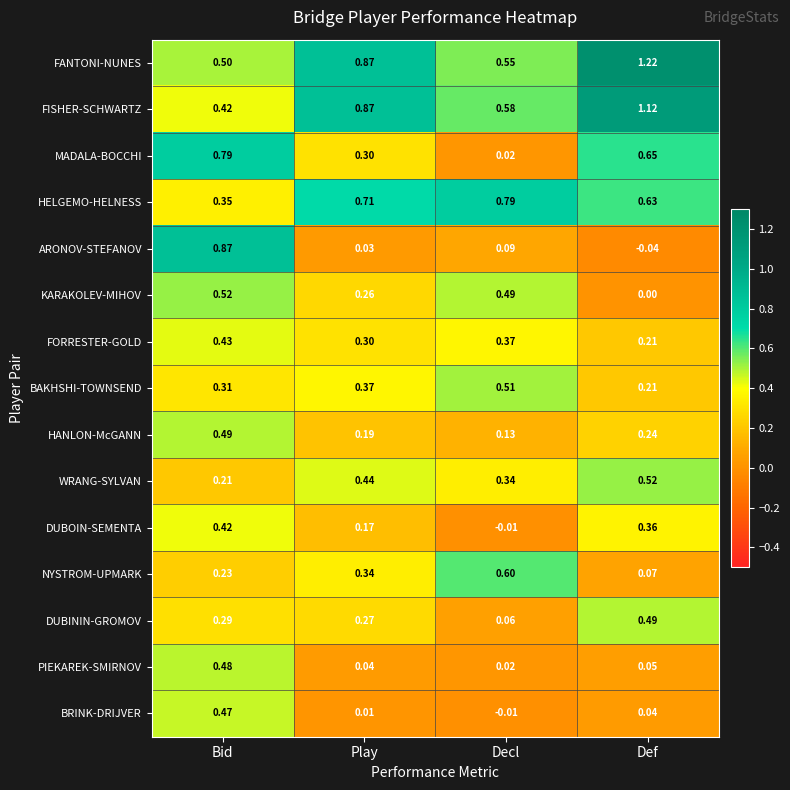

Which series has the largest total across all categories?

FANTONI-NUNES